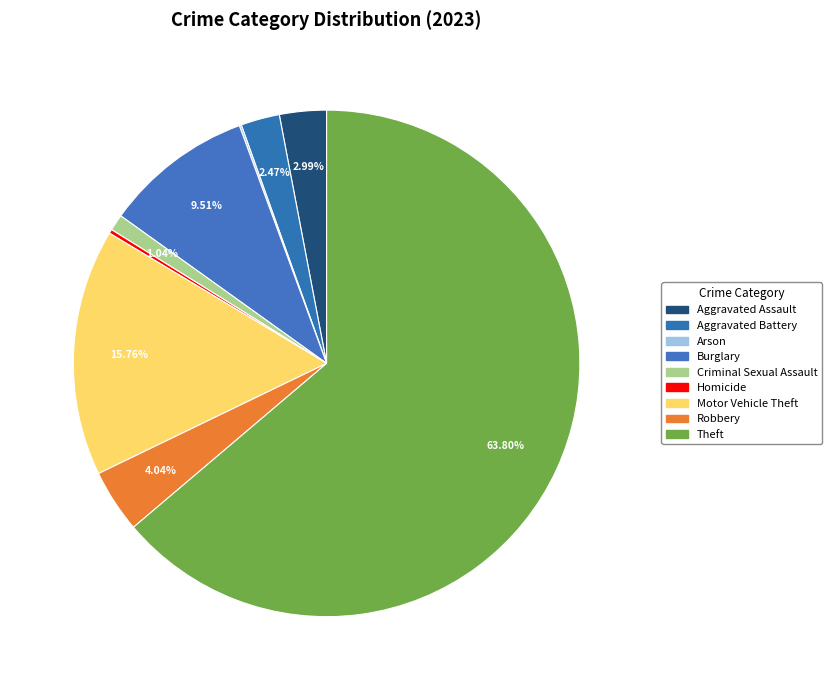

Which category has the biggest portion of the pie?

Theft